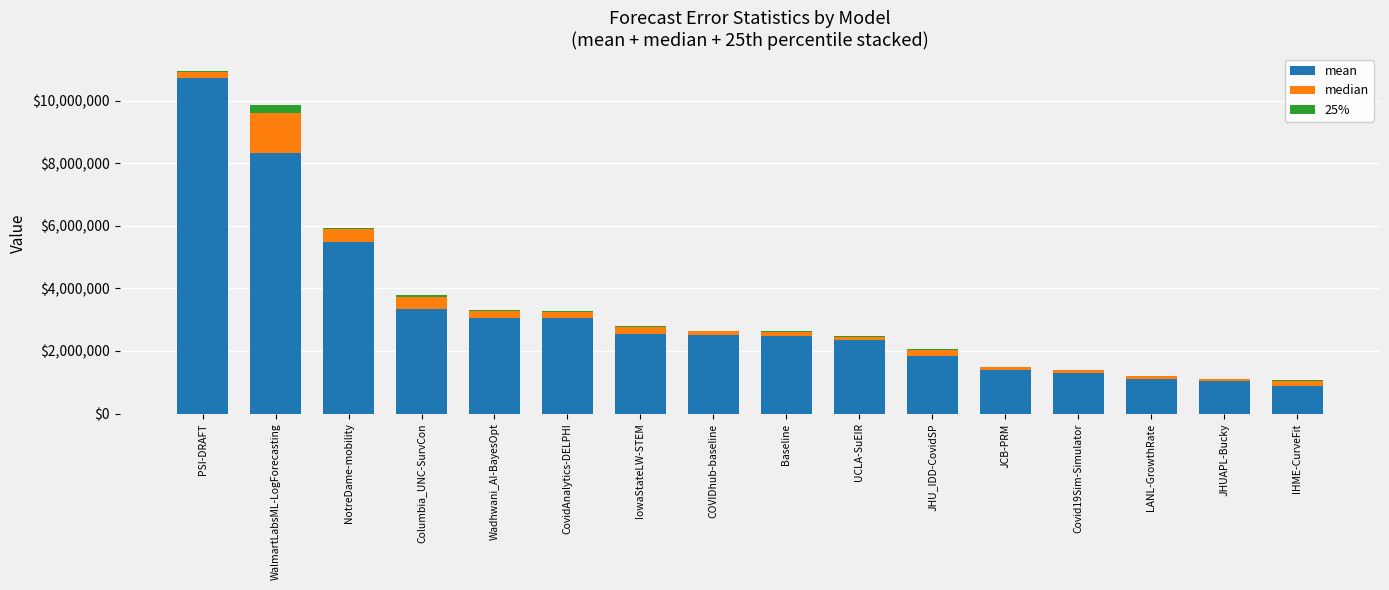

True or false: mean has a value of 4472525.6 at IowaStateLW-STEM.

False